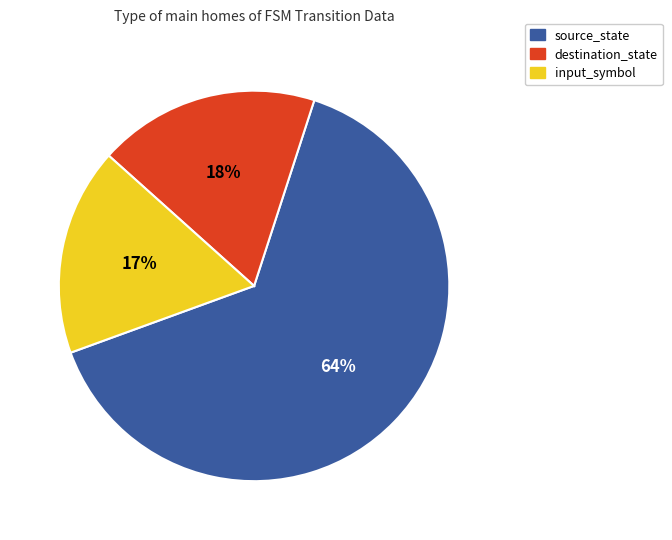

Count the number of slices in the pie.

3